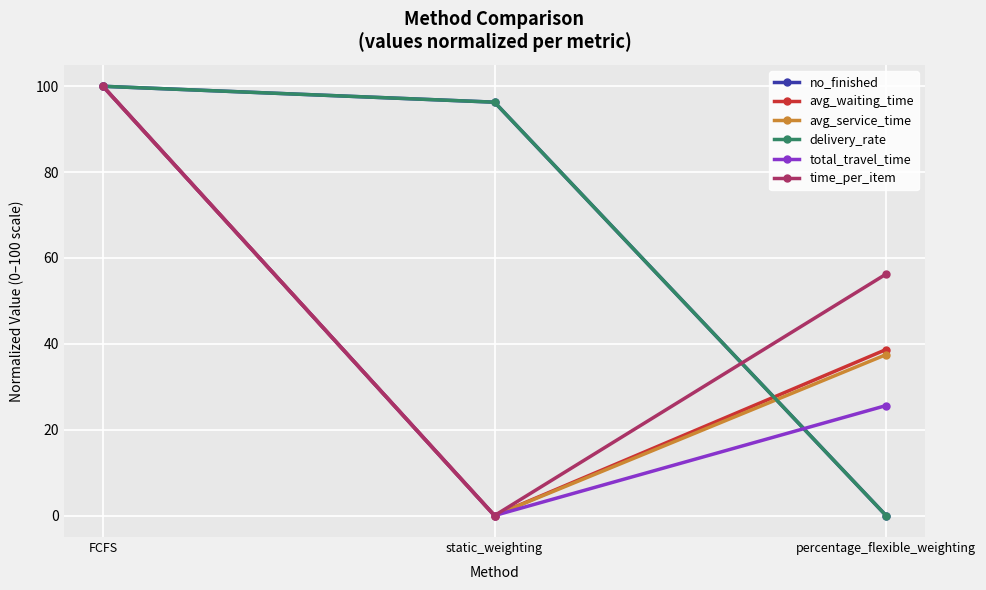

At how many categories does at least one series exceed 35?

3